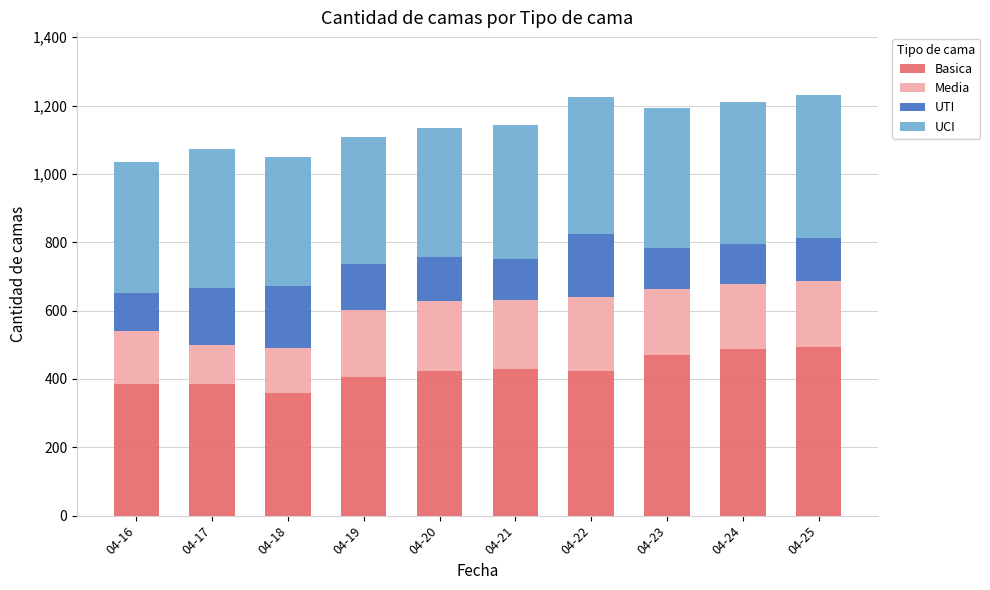

What is the total value across all series at 04-17?

1073